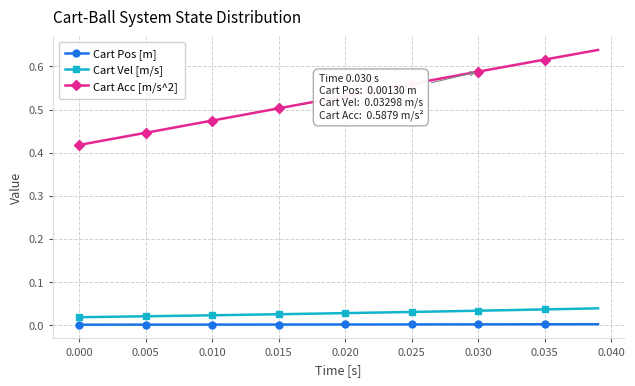

True or false: Cart Acc [m/s^2] and Cart Vel [m/s] cross at least once.

False